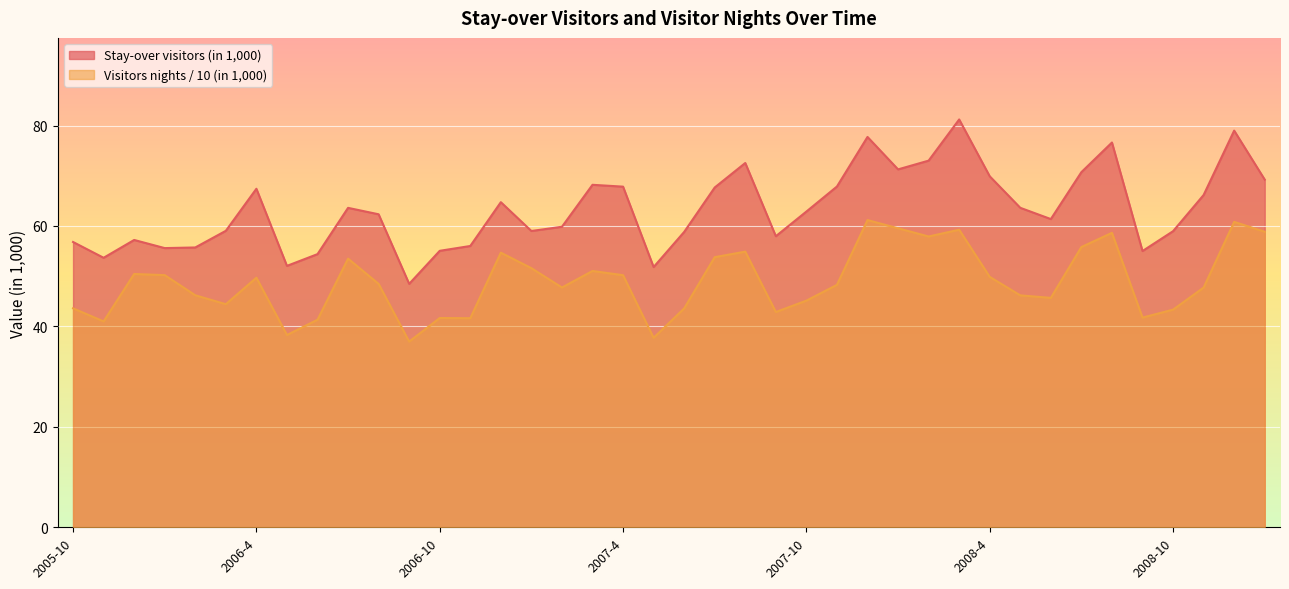

What is the sum of the Visitors nights / 10 (in 1,000) values at 2007-6 and 2007-2?

91.3